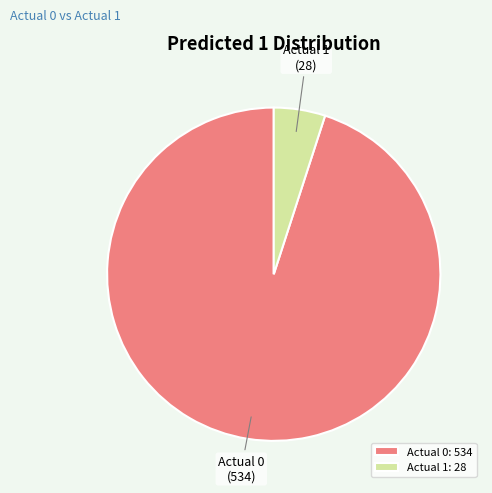

Rank the categories by value from lowest to highest.

Actual 1, Actual 0